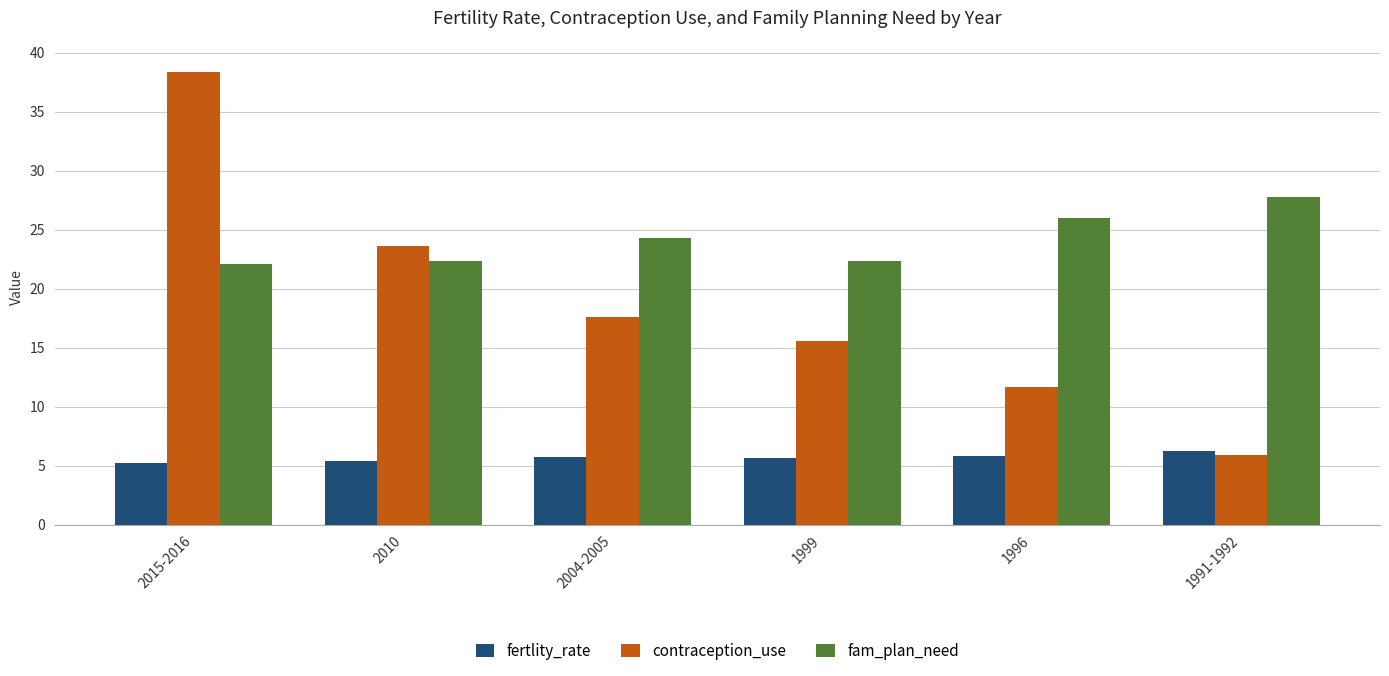

At which label does fam_plan_need first exceed 24?

2004-2005